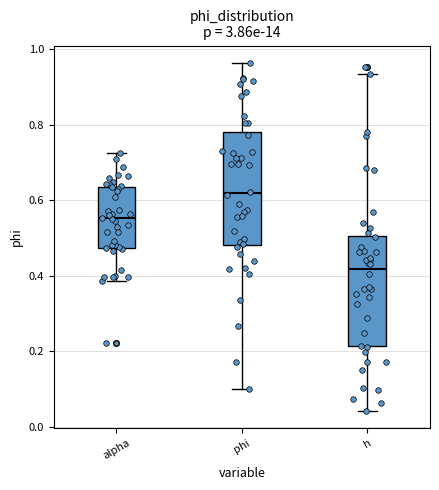

Reading left to right, read every box against the y-axis: the position of its median line, the range the box covers, and the ends of its whiskers. The values are not printed on the chart, so give them approximately, as read against the axis.

alpha: median 0.56, box 0.48 to 0.64, whiskers 0.38 to 0.72
phi: median 0.62, box 0.48 to 0.78, whiskers 0.10 to 0.96
h: median 0.42, box 0.22 to 0.50, whiskers 0.04 to 0.94